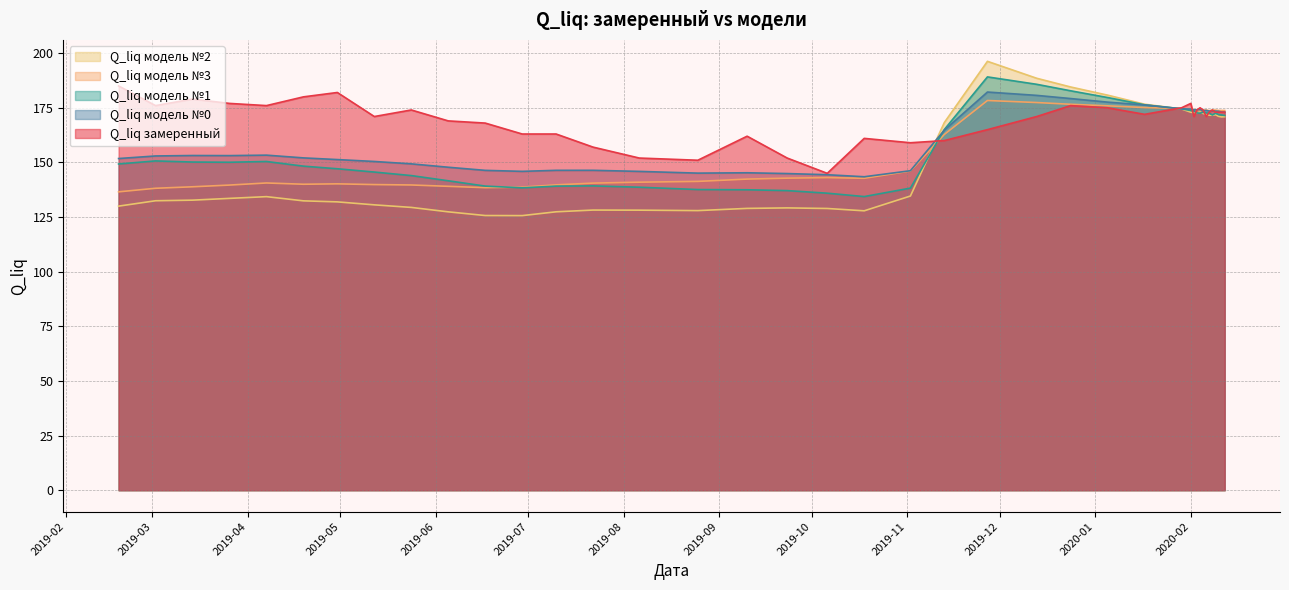

At how many categories does at least one series exceed 152?

36